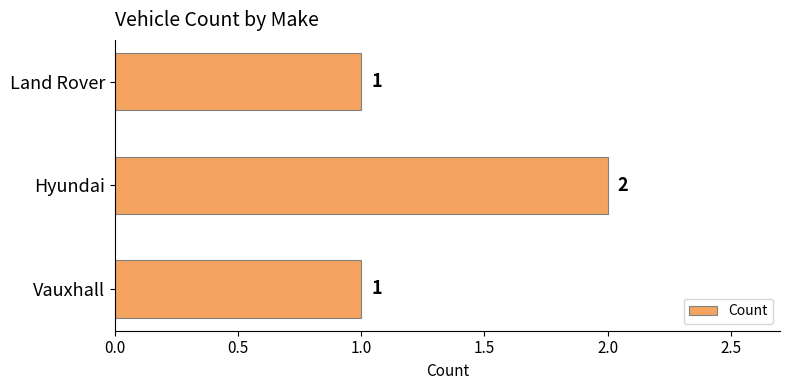

The value at Hyundai is 2. True or false?

True